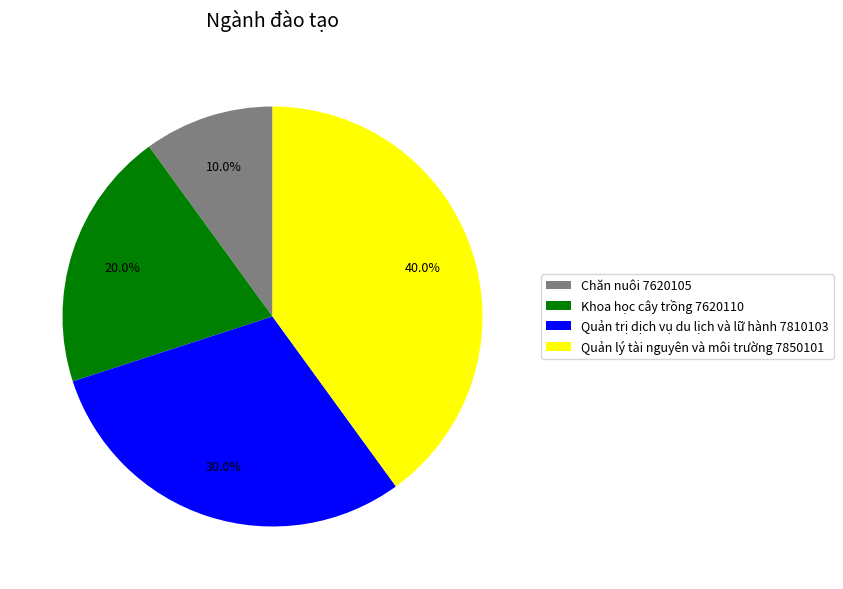

To the nearest percent, what portion does Quản lý tài nguyên và môi trường 7850101 represent?

40%